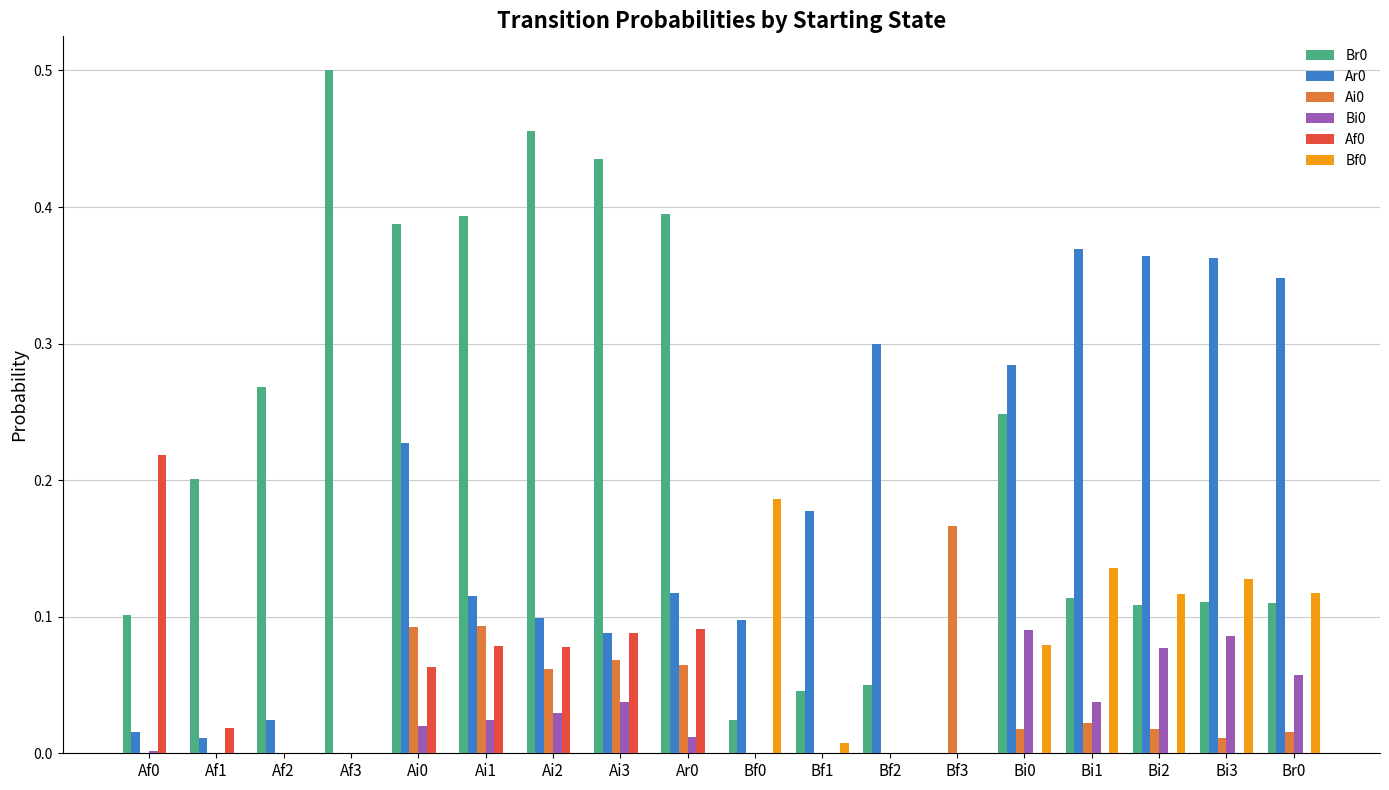

Count the number of data series in this chart.

6